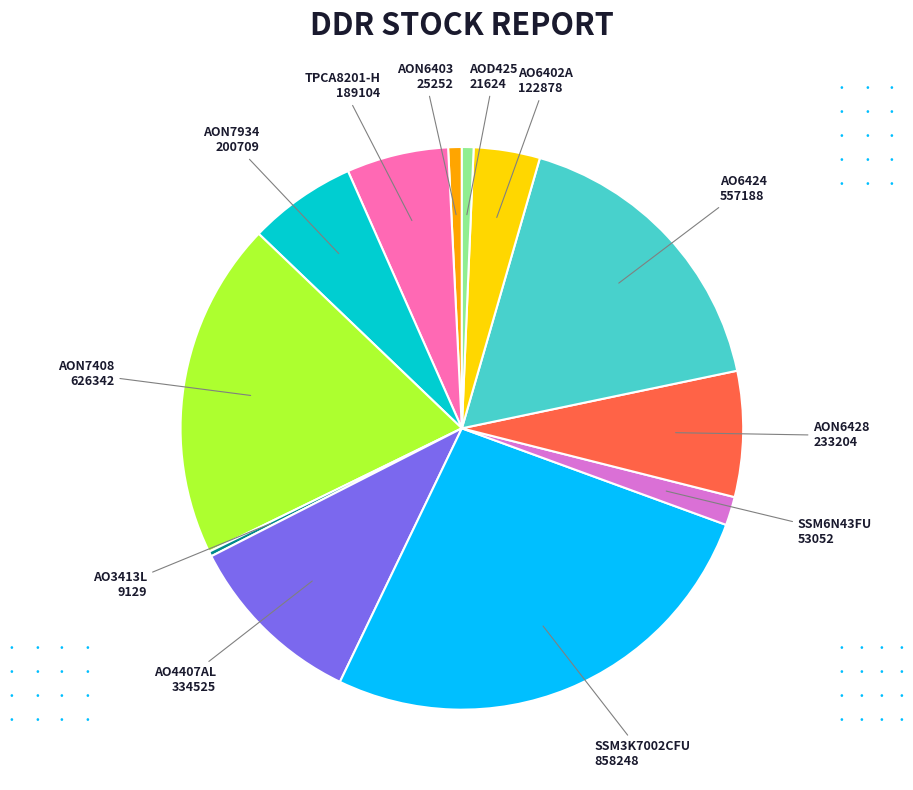

Is there a majority slice in this chart?

No